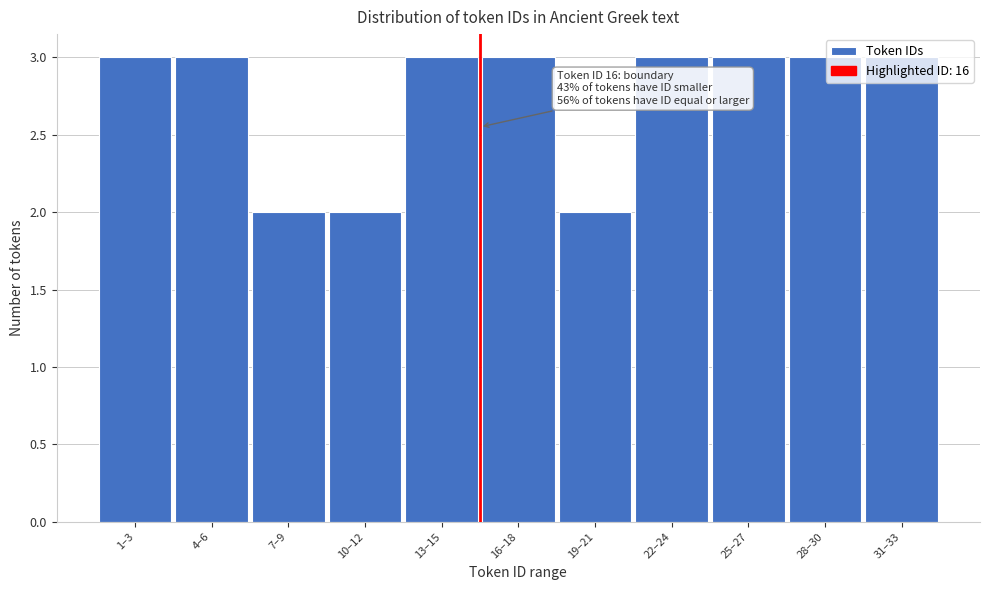

The value at 31–33 is 3. True or false?

True